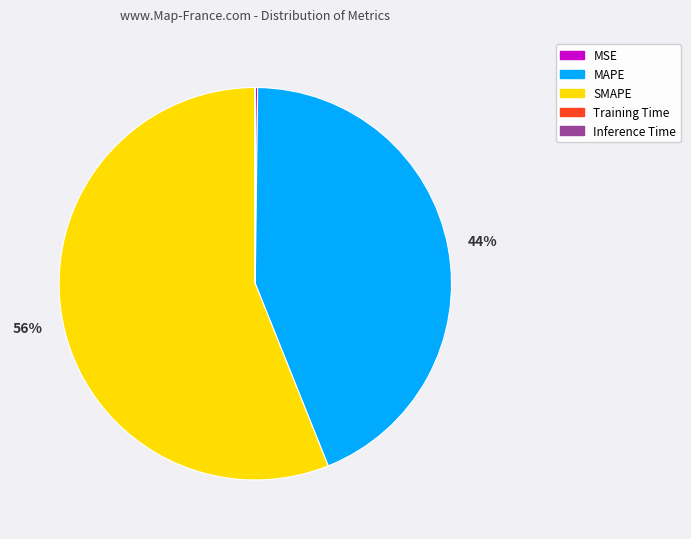

Is it true that MAPE is 51% of the pie?

False